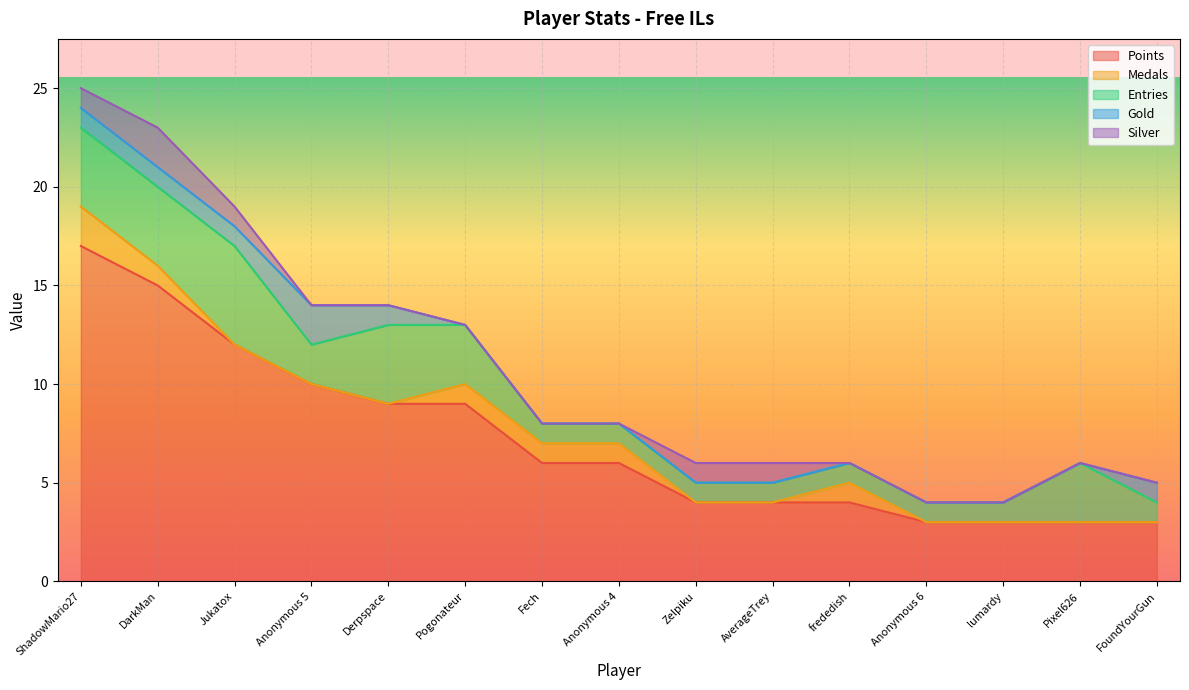

At which label does Medals reach its minimum?

Jukatox